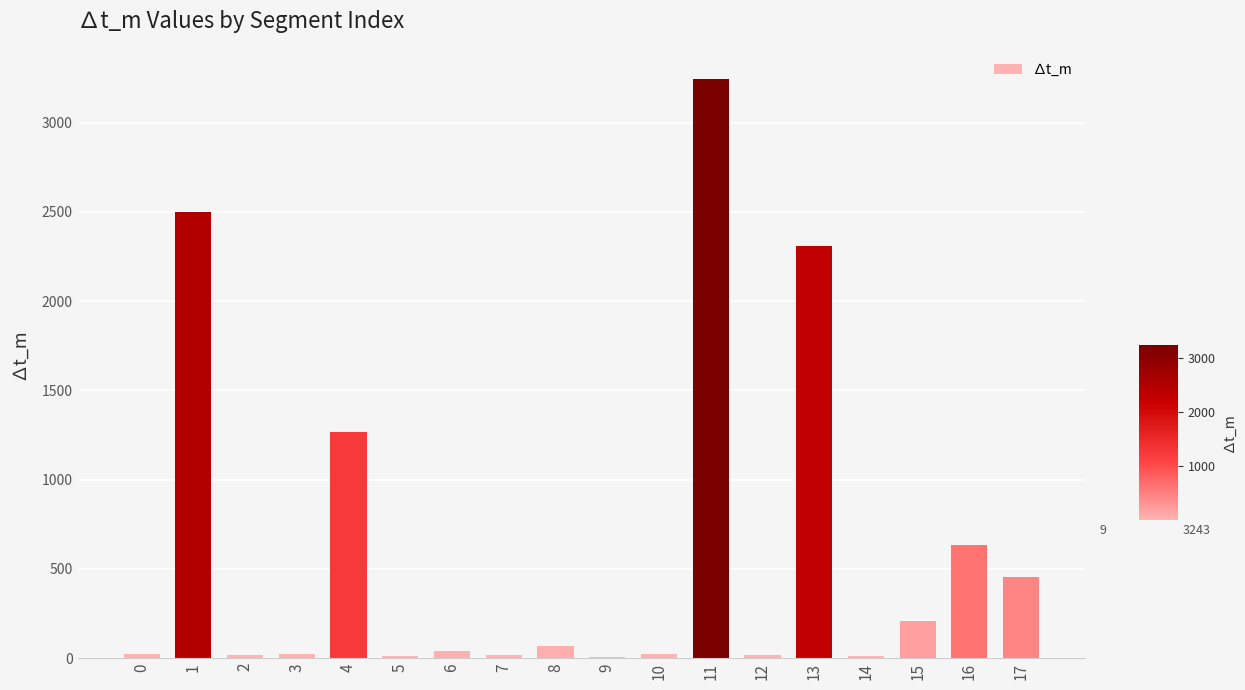

Which label corresponds to the largest value in the chart?

11